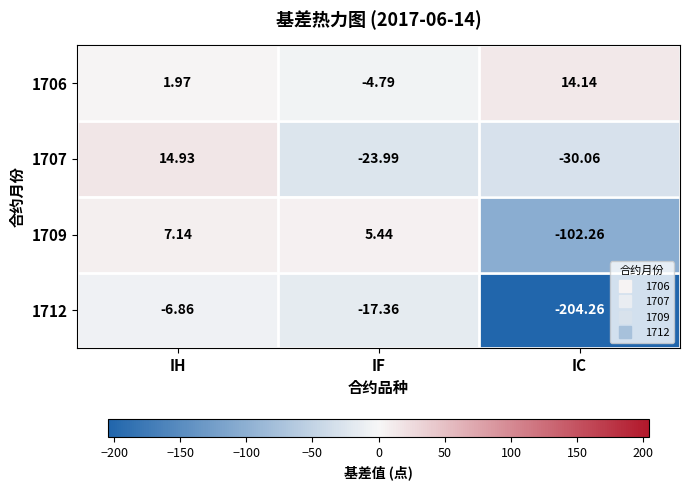

Rank the categories by 1707 value from lowest to highest.

IC, IF, IH